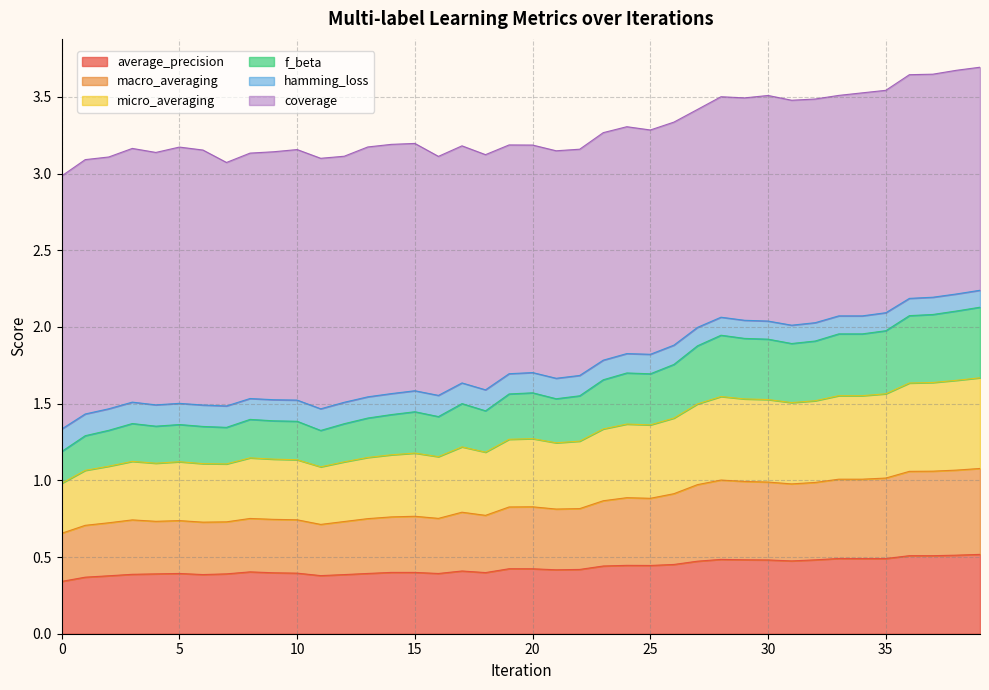

At which category does hamming_loss reach its first local peak?

3